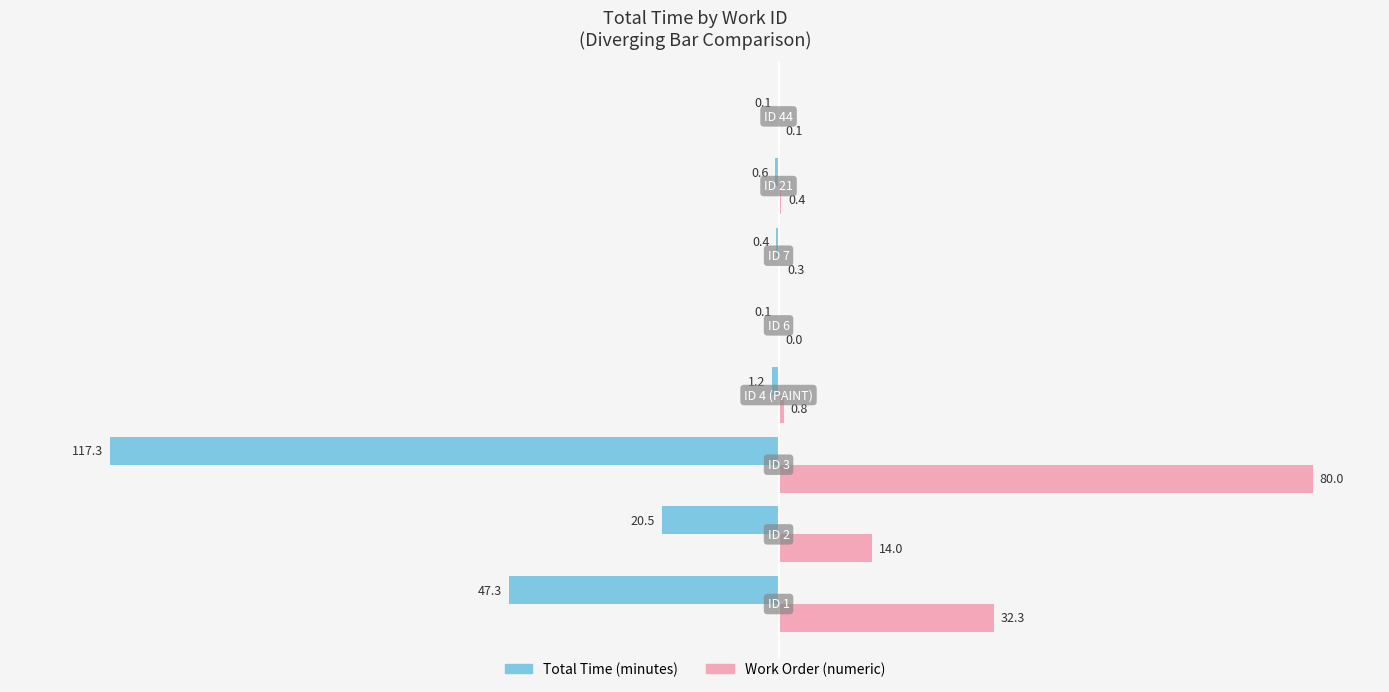

What is the highest value of the Work Order (numeric) series?

80.0